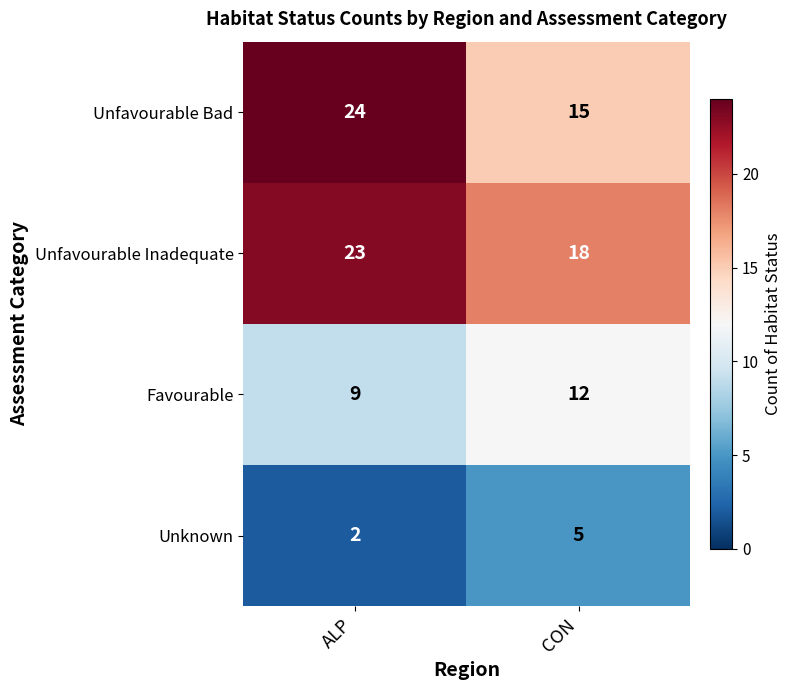

Is it true that Unknown equals 3 at CON?

False